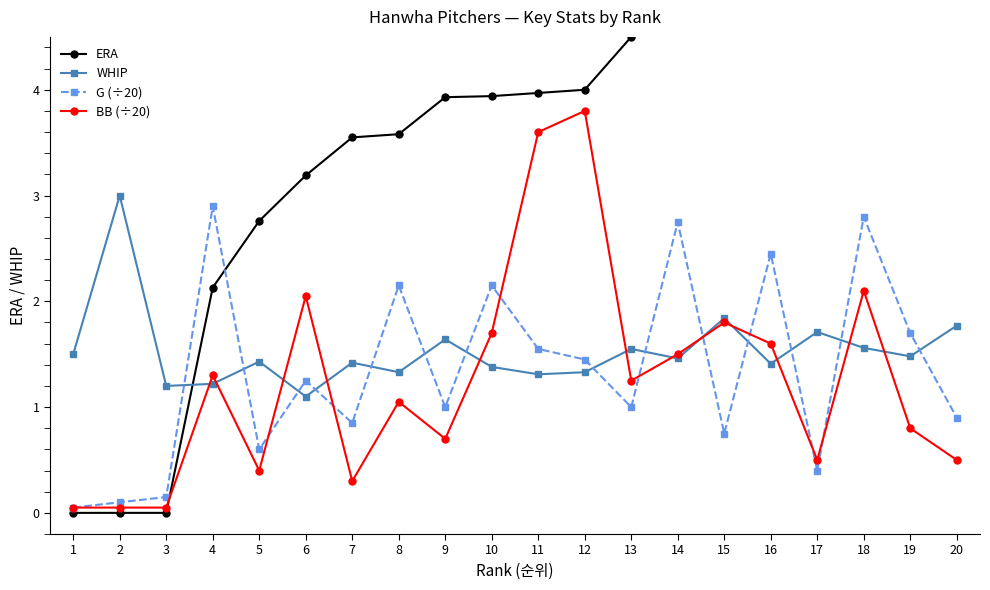

True or false: ERA has a value of 3.1 at 15.

False